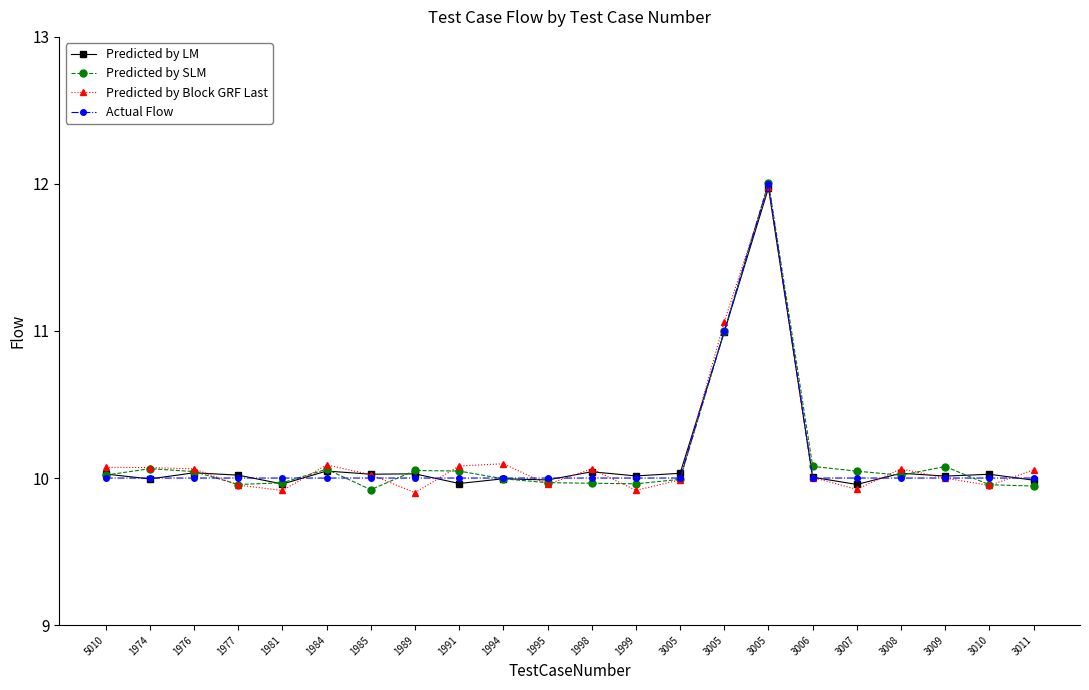

What is the difference between the second highest and second lowest values in the Actual Flow series?

1.0